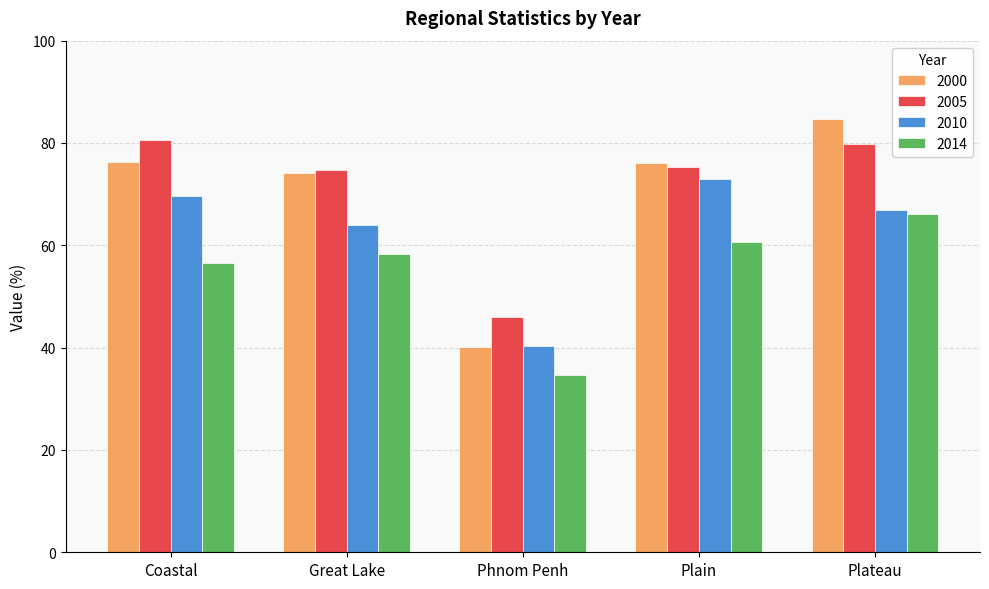

What are all the series names shown in the legend?

2000, 2005, 2010, 2014